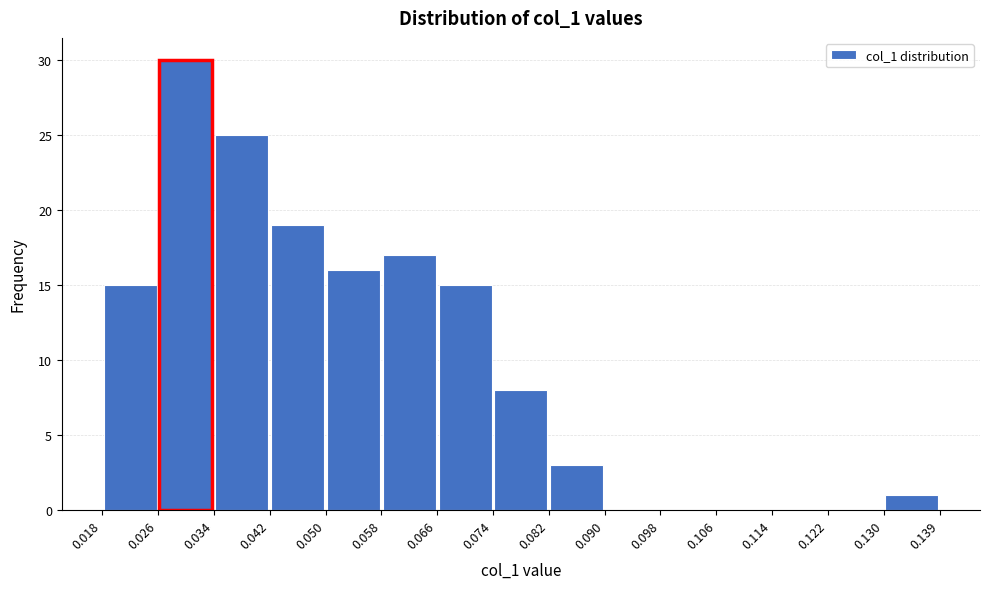

Reading left to right, transcribe this chart: for each bar, give the range it covers on the x-axis and its height. The values are not printed on the chart, so give them approximately, as read against the axis.

0.018 to 0.026: 15
0.026 to 0.034: 30
0.034 to 0.042: 25
0.042 to 0.050: 19
0.050 to 0.058: 16
0.058 to 0.066: 17
0.066 to 0.074: 15
0.074 to 0.082: 8
0.082 to 0.090: 3
0.090 to 0.098: 0
0.098 to 0.106: 0
0.106 to 0.114: 0
0.114 to 0.122: 0
0.122 to 0.130: 0
0.130 to 0.139: 1